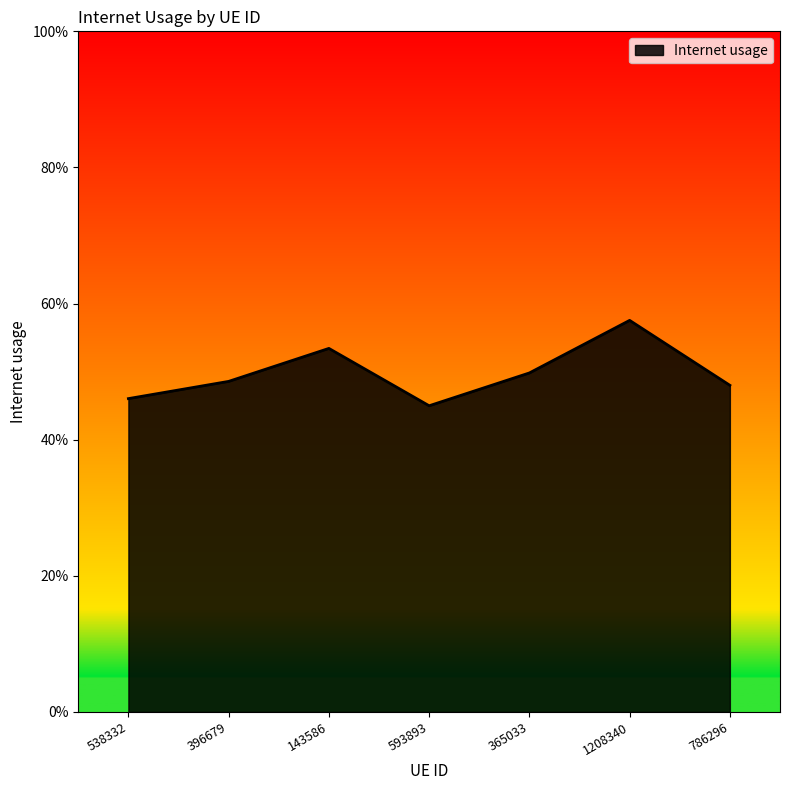

Does the chart have visible grid lines?

No